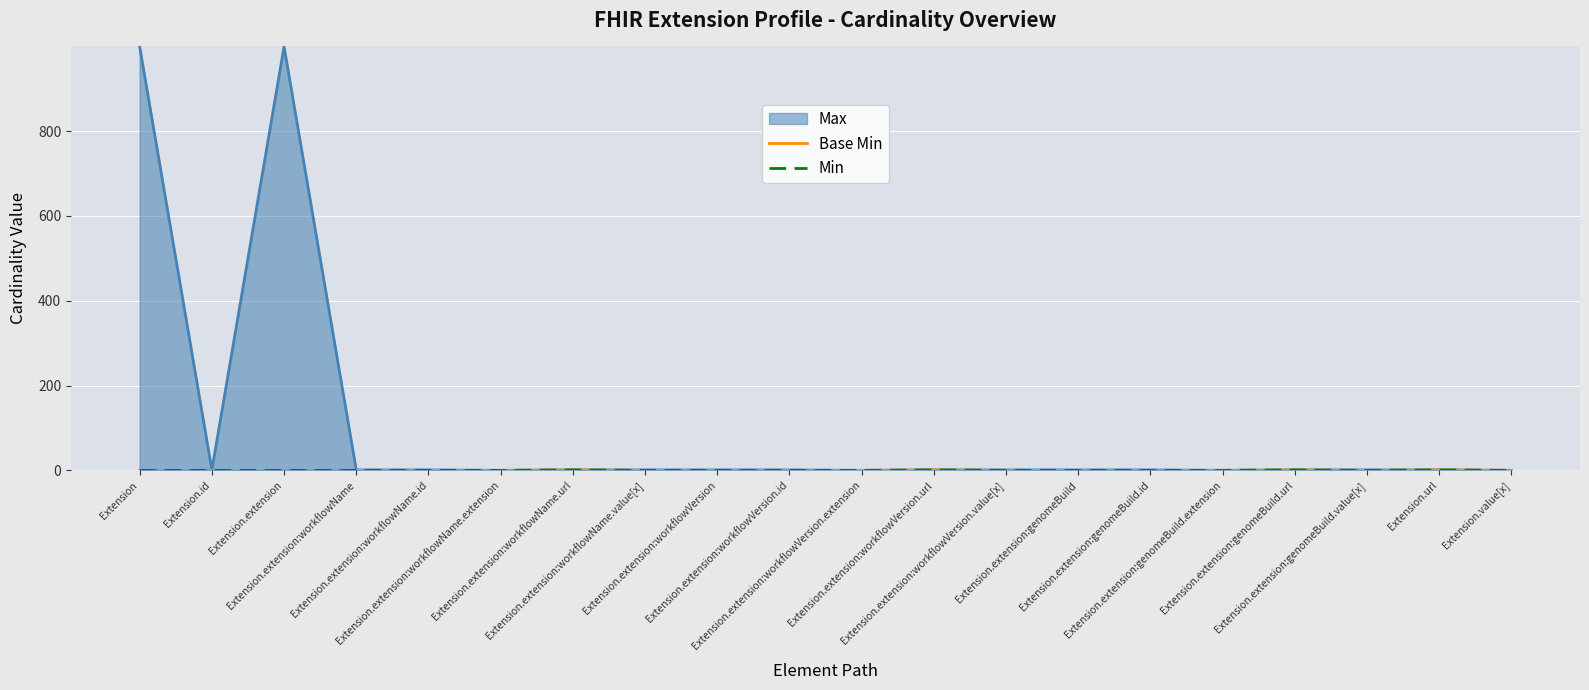

At which category does Base Min reach its first local valley?

Extension.extension:genomeBuild.value[x]